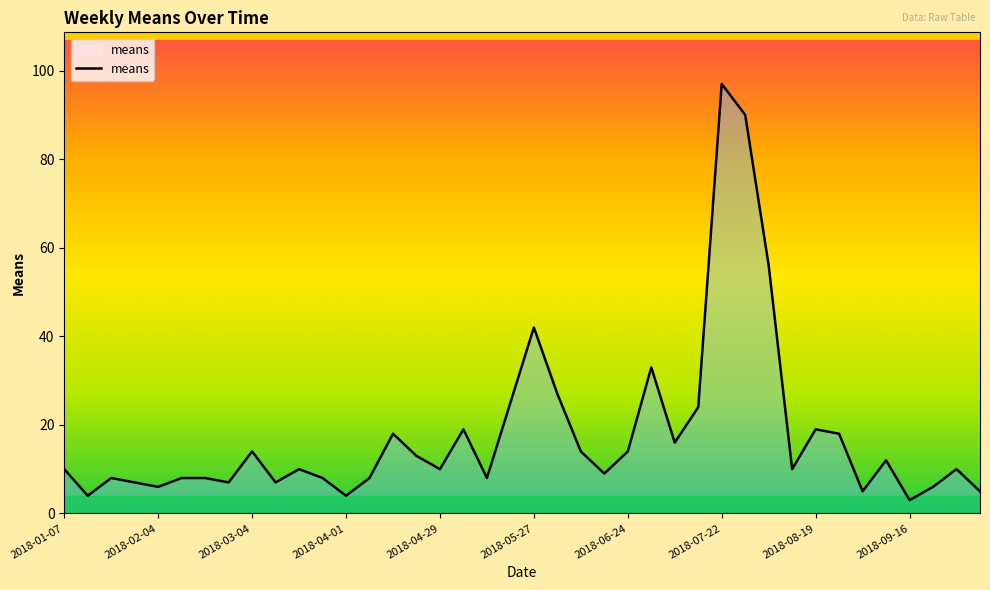

What is the greatest value displayed?

97